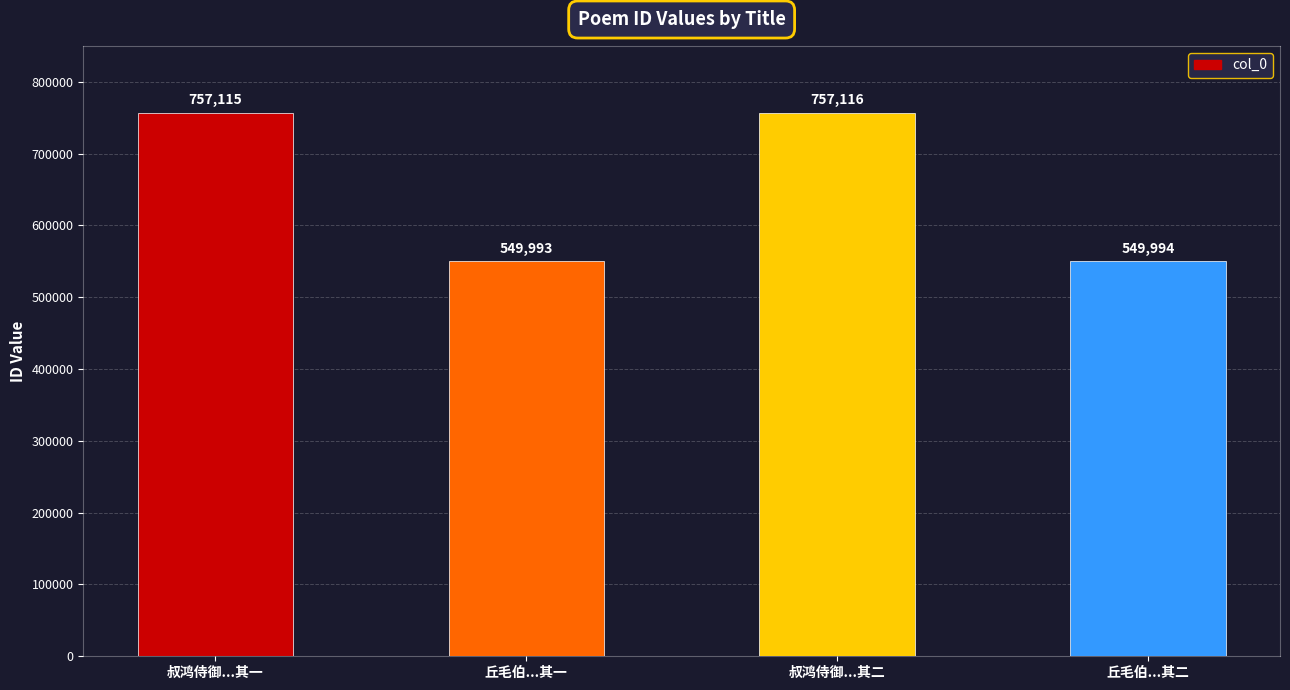

Which category has the lowest value across all series?

丘毛伯...其一